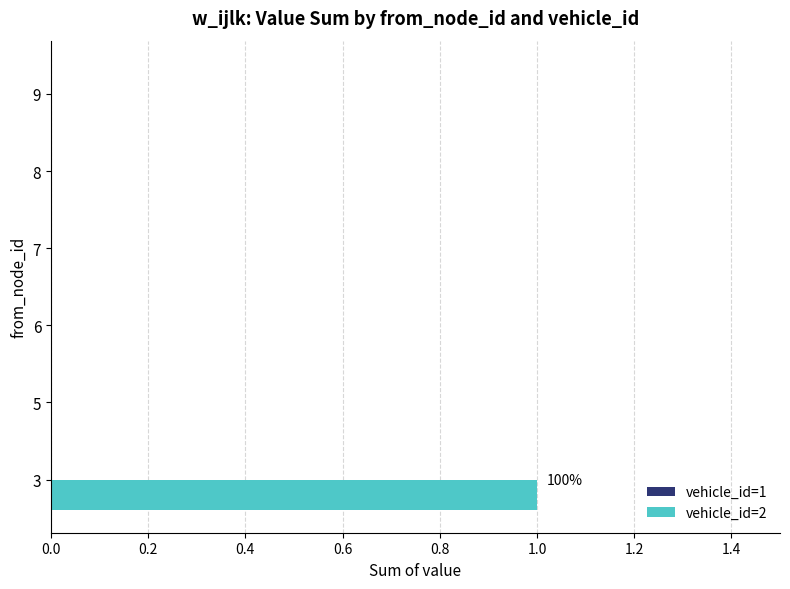

The chart shows a value of 0 at 6. True or false?

True